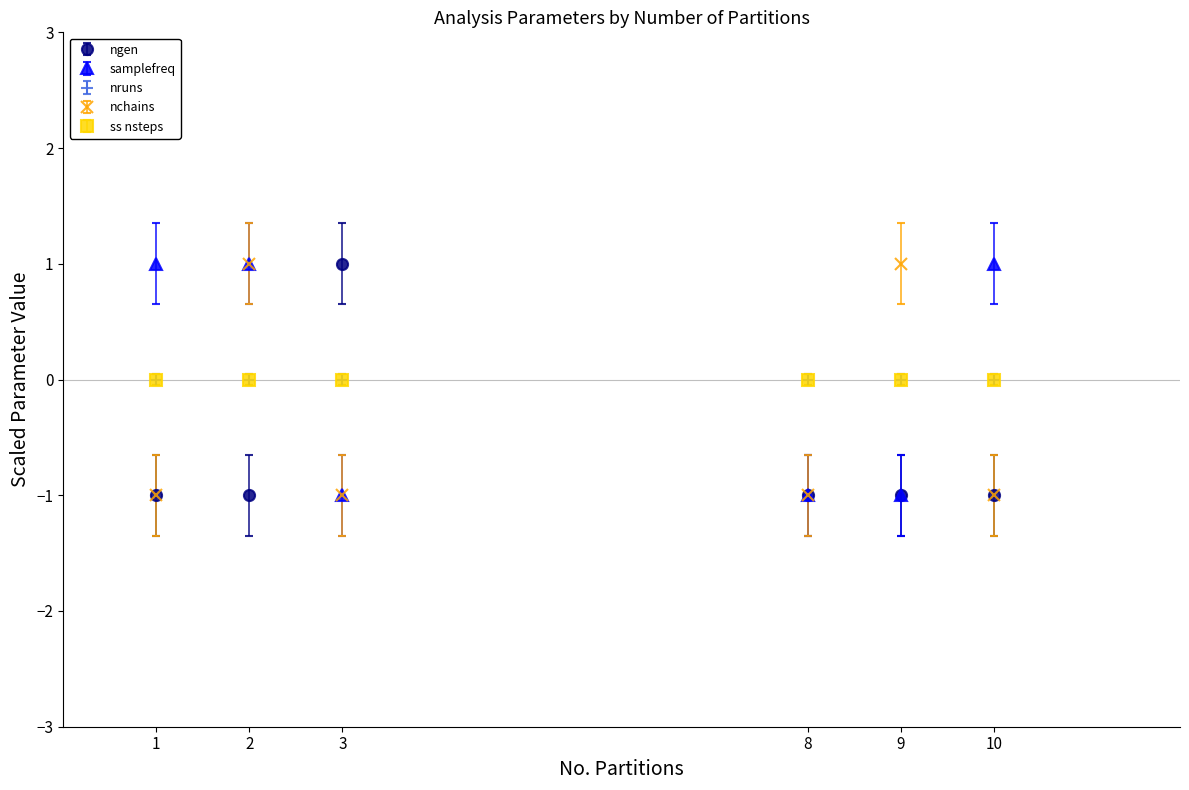

Count the nchains values in the range -1 to 0.

4